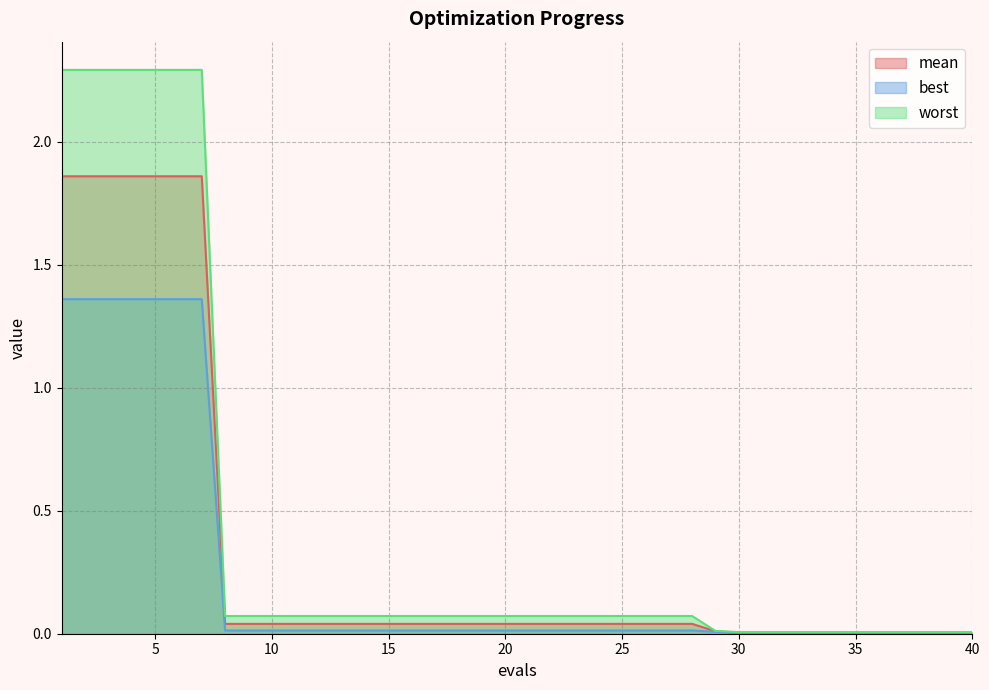

Does the chart display data point markers on the line(s)?

No